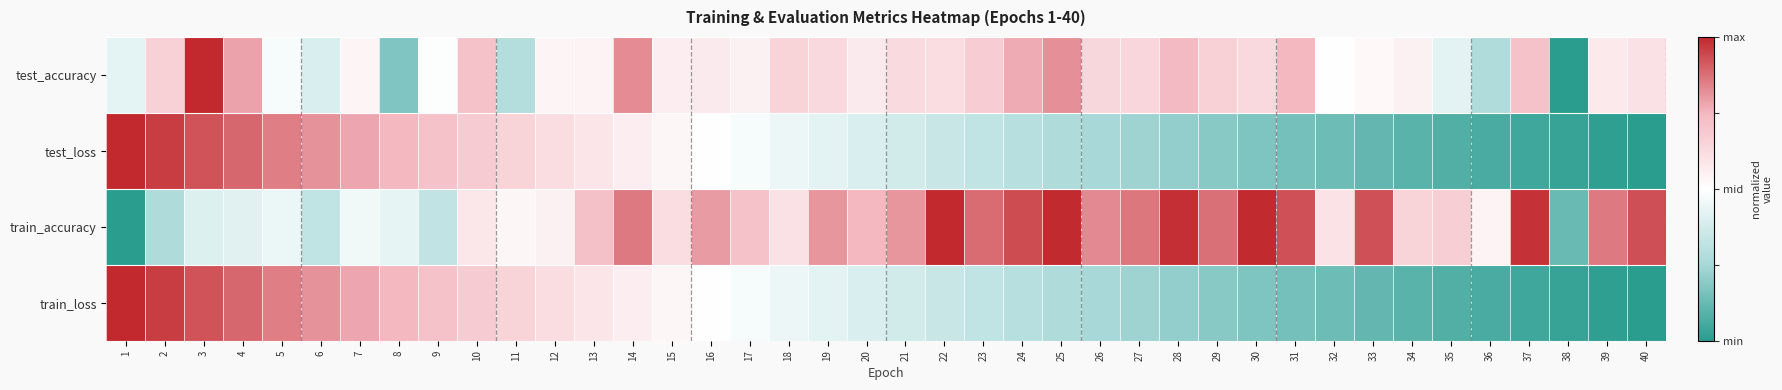

At 27, list the series in order from largest to smallest.

train_accuracy, test_accuracy, test_loss, train_loss